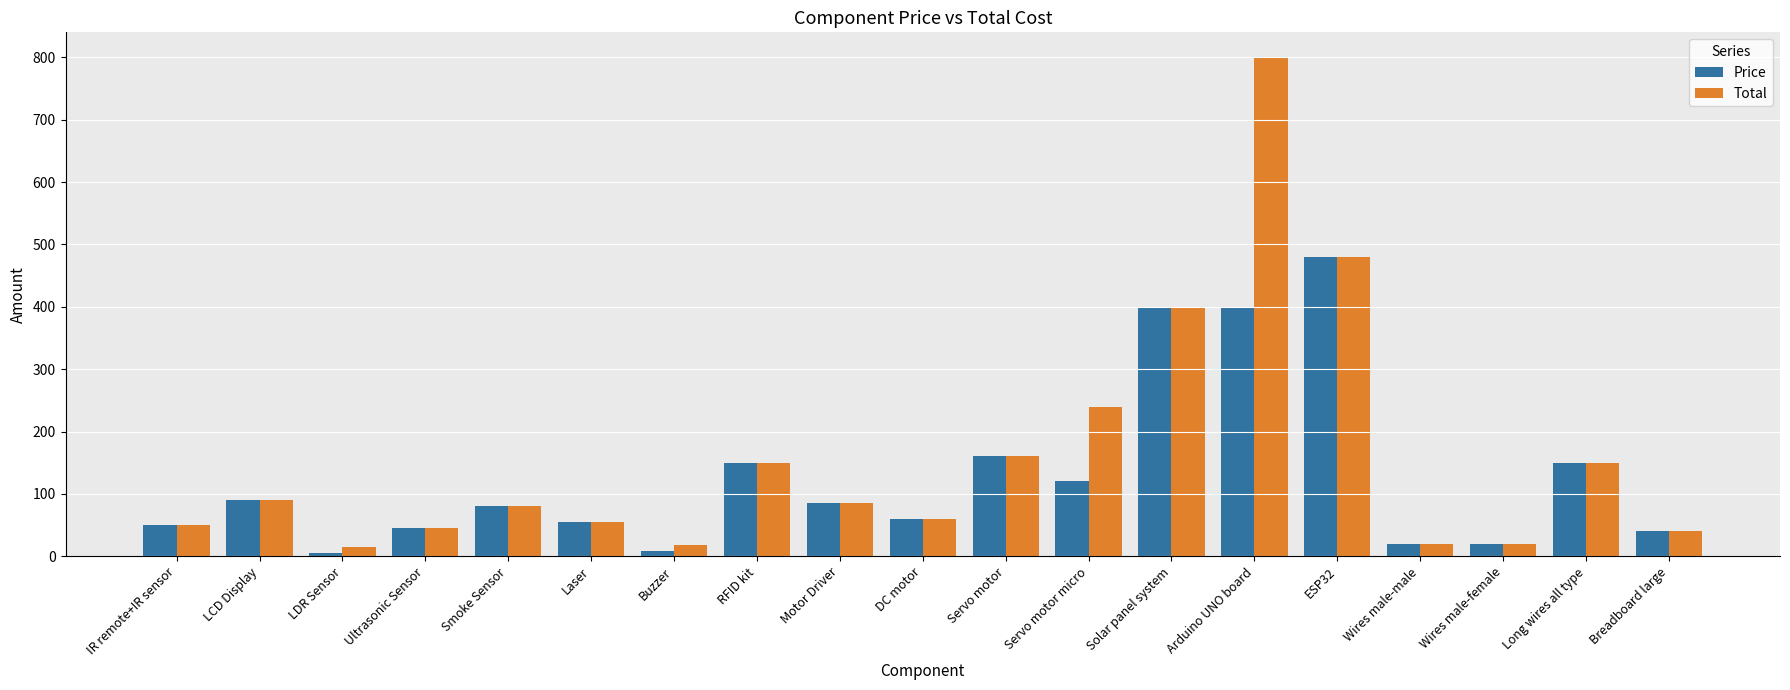

How many categories are shown in the chart?

19